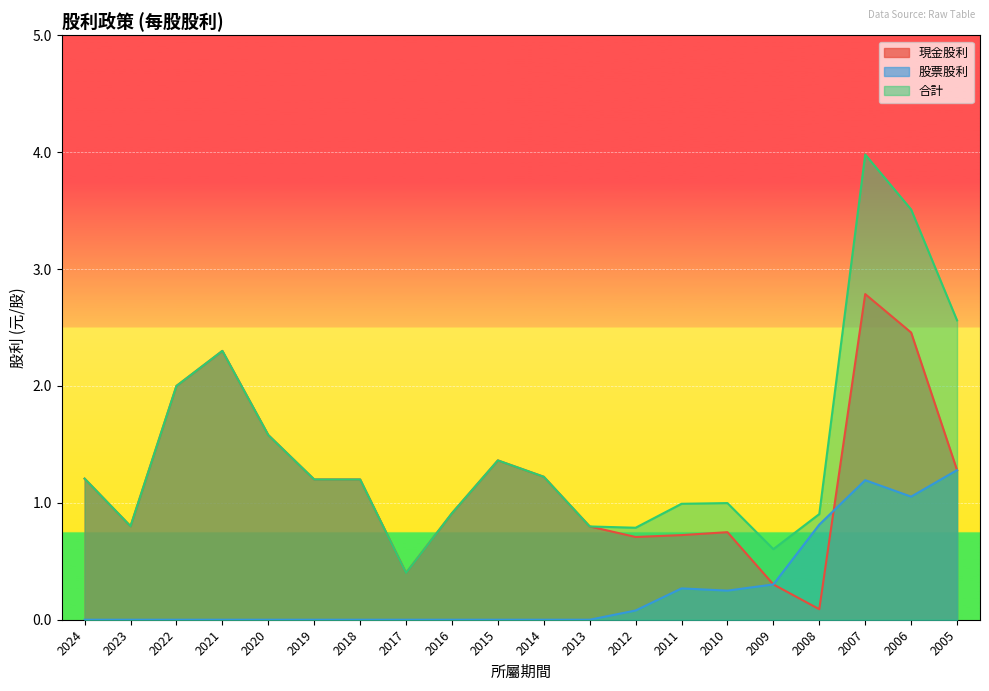

How many intersections are there between 股票股利 and 現金股利?

1